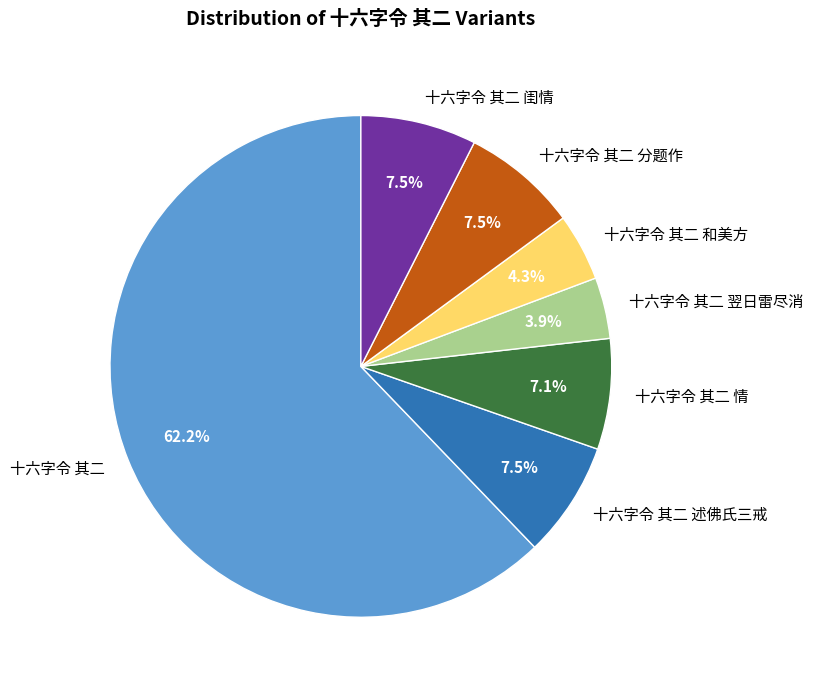

To the nearest percent, what is the average slice percentage?

14%